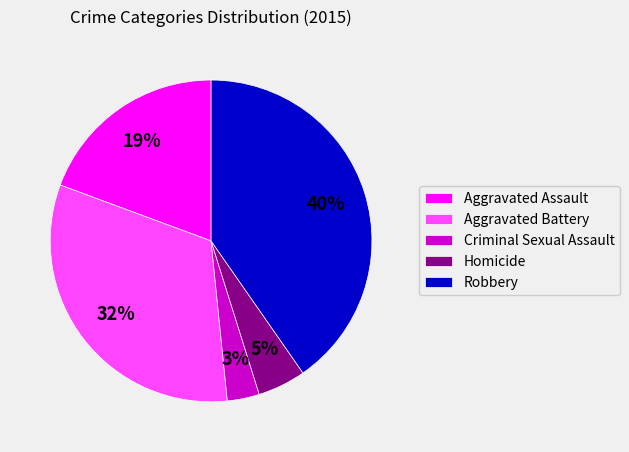

To the nearest percent, what is the average slice percentage?

20%